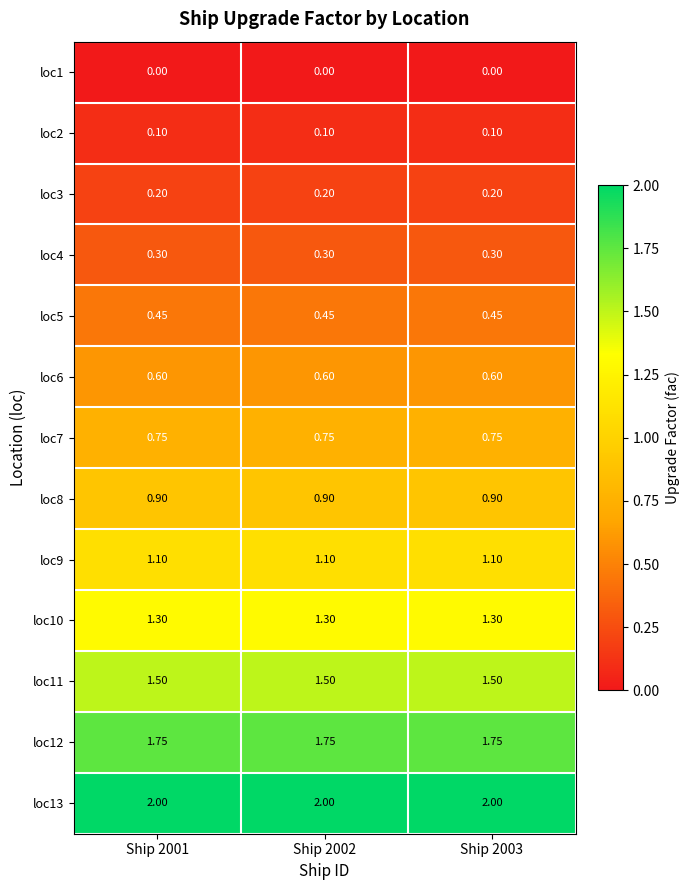

Reading left to right, list all the values displayed in this chart.

loc1: Ship 2001=0.0	Ship 2002=0.0	Ship 2003=0.0
loc2: Ship 2001=0.1	Ship 2002=0.1	Ship 2003=0.1
loc3: Ship 2001=0.2	Ship 2002=0.2	Ship 2003=0.2
loc4: Ship 2001=0.3	Ship 2002=0.3	Ship 2003=0.3
loc5: Ship 2001=0.5	Ship 2002=0.5	Ship 2003=0.5
loc6: Ship 2001=0.6	Ship 2002=0.6	Ship 2003=0.6
loc7: Ship 2001=0.8	Ship 2002=0.8	Ship 2003=0.8
loc8: Ship 2001=0.9	Ship 2002=0.9	Ship 2003=0.9
loc9: Ship 2001=1.1	Ship 2002=1.1	Ship 2003=1.1
loc10: Ship 2001=1.3	Ship 2002=1.3	Ship 2003=1.3
loc11: Ship 2001=1.5	Ship 2002=1.5	Ship 2003=1.5
loc12: Ship 2001=1.8	Ship 2002=1.8	Ship 2003=1.8
loc13: Ship 2001=2.0	Ship 2002=2.0	Ship 2003=2.0